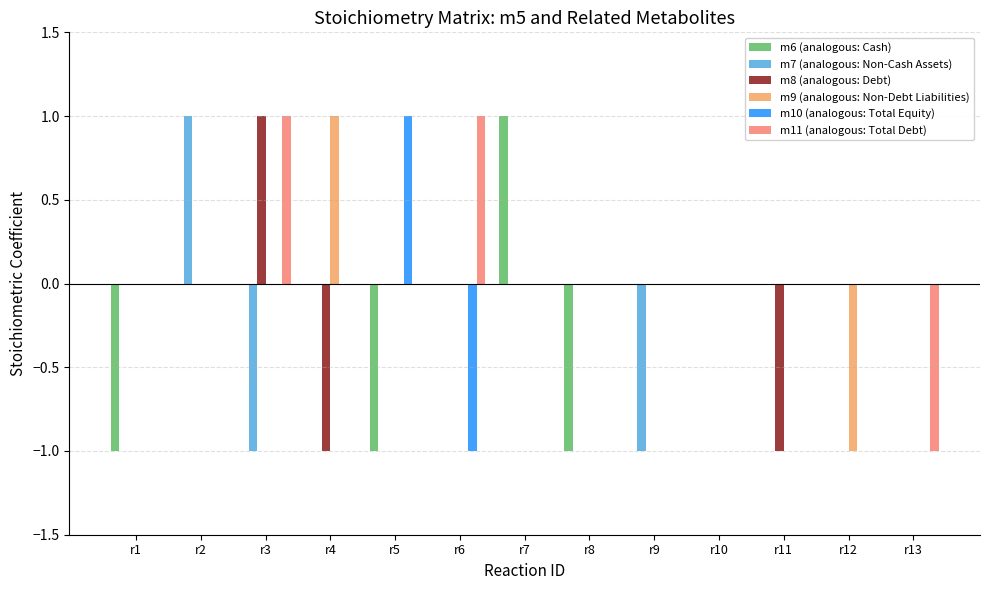

Does the chart contain stacked bars?

No